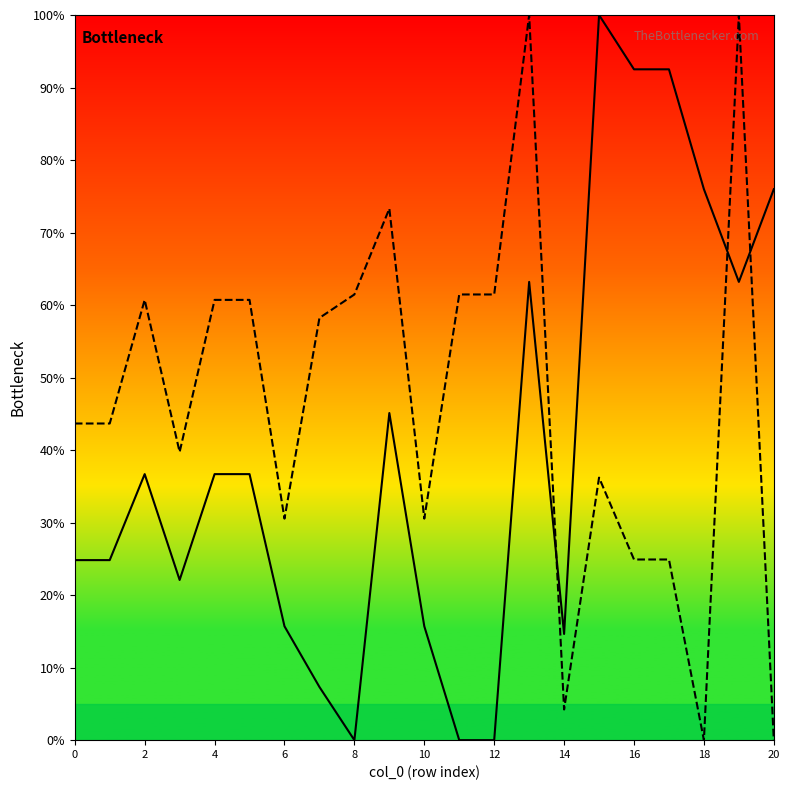

What is the label of the 4th point from the left?

6